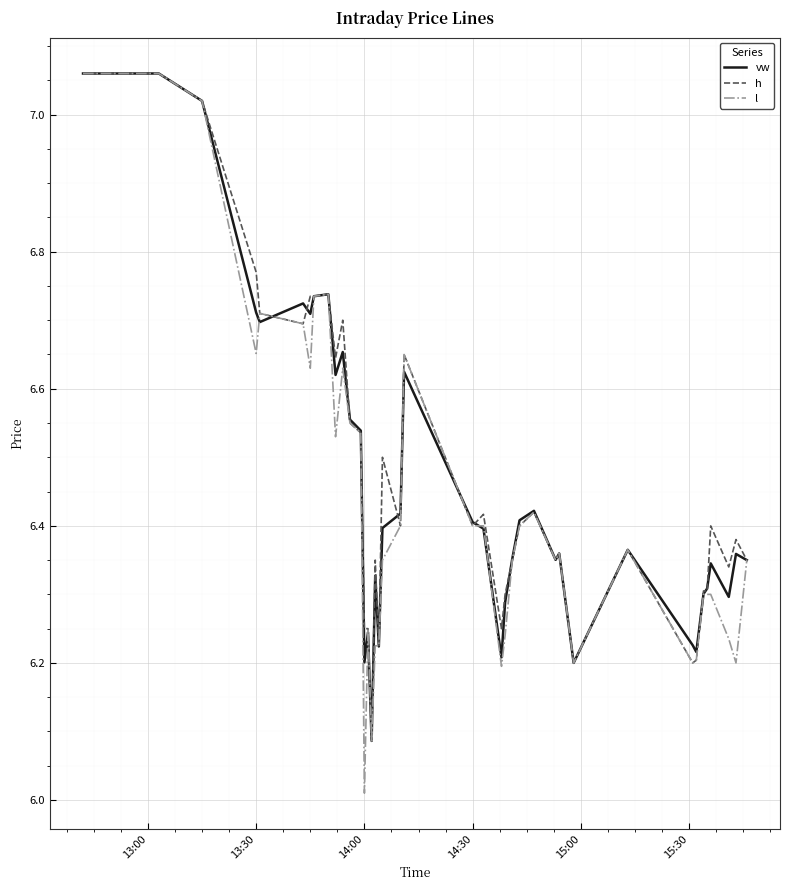

Which label corresponds to the smallest value in the chart?

14:00